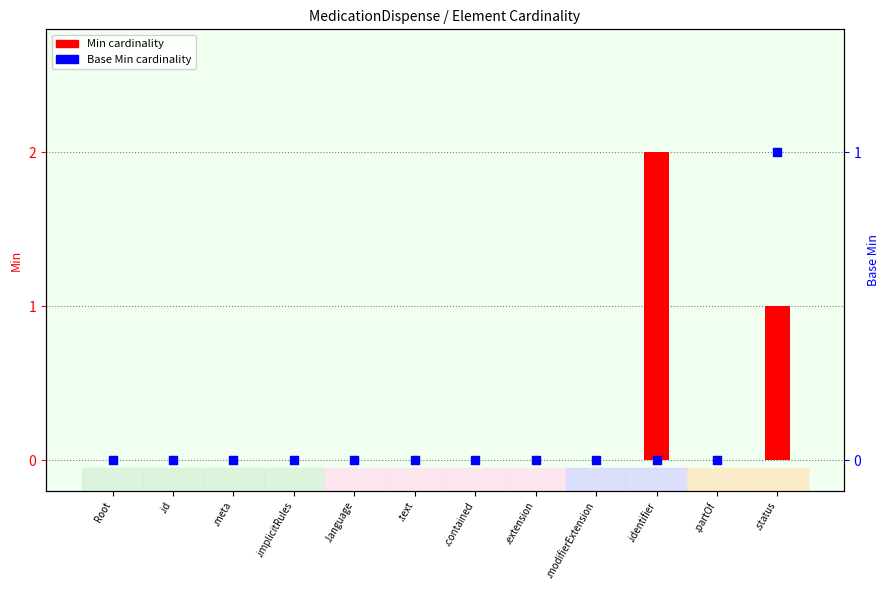

Which series reaches the maximum Y coordinate?

Min cardinality